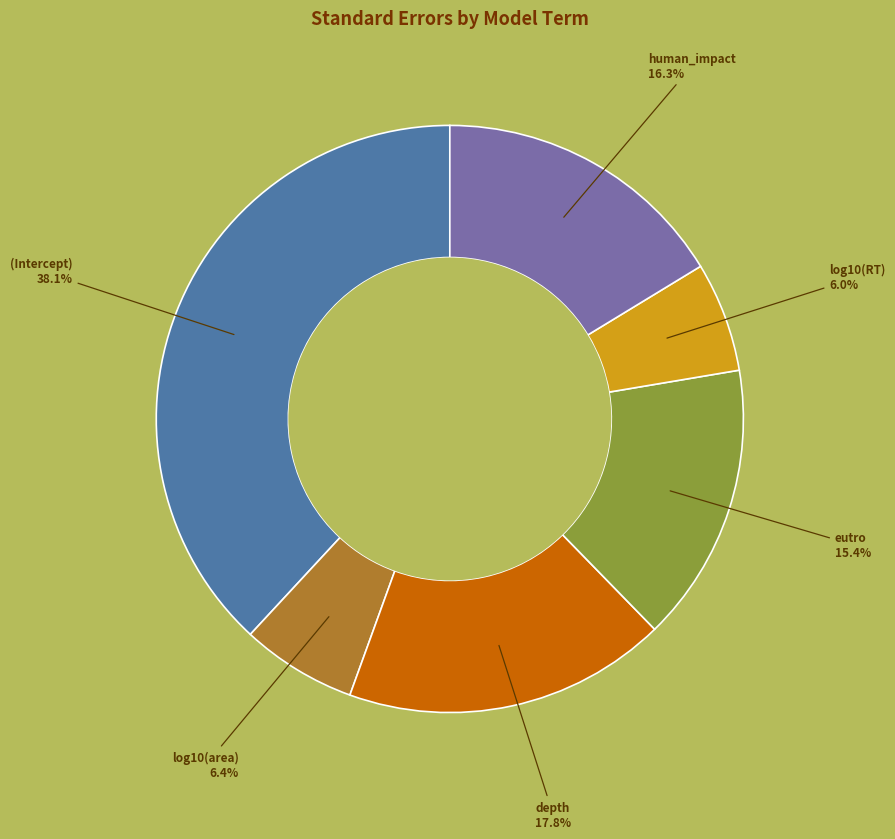

Does any single category account for the majority?

No